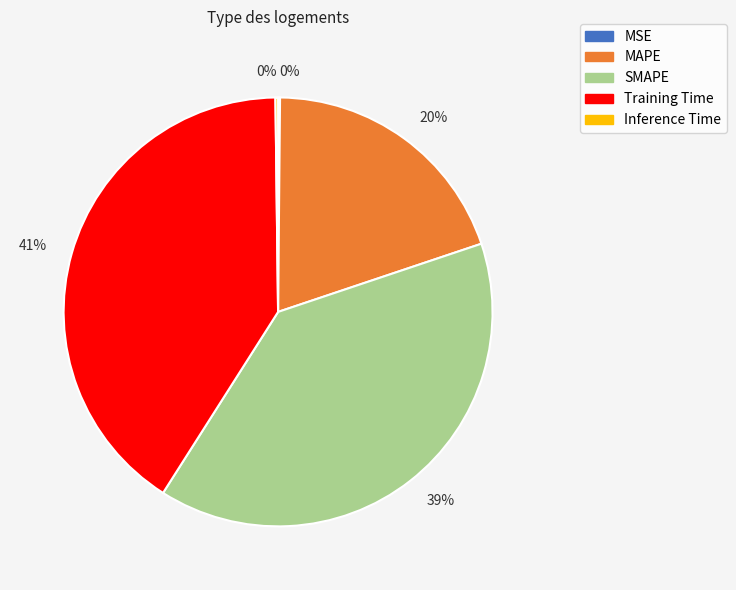

Does any single category account for the majority?

No